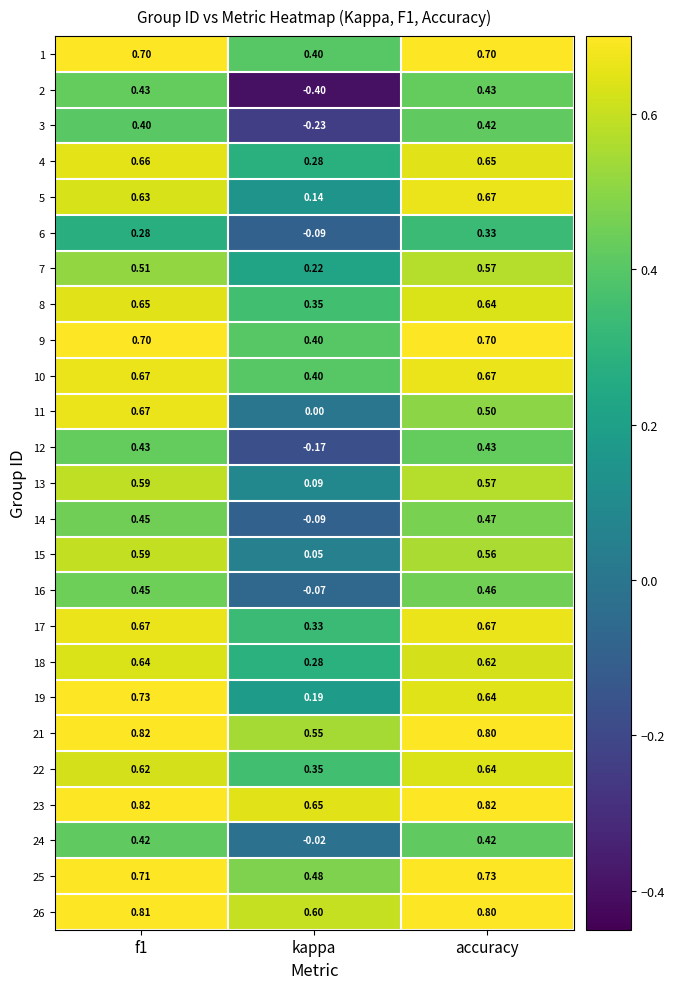

Which series changed the most between f1 and kappa?

2